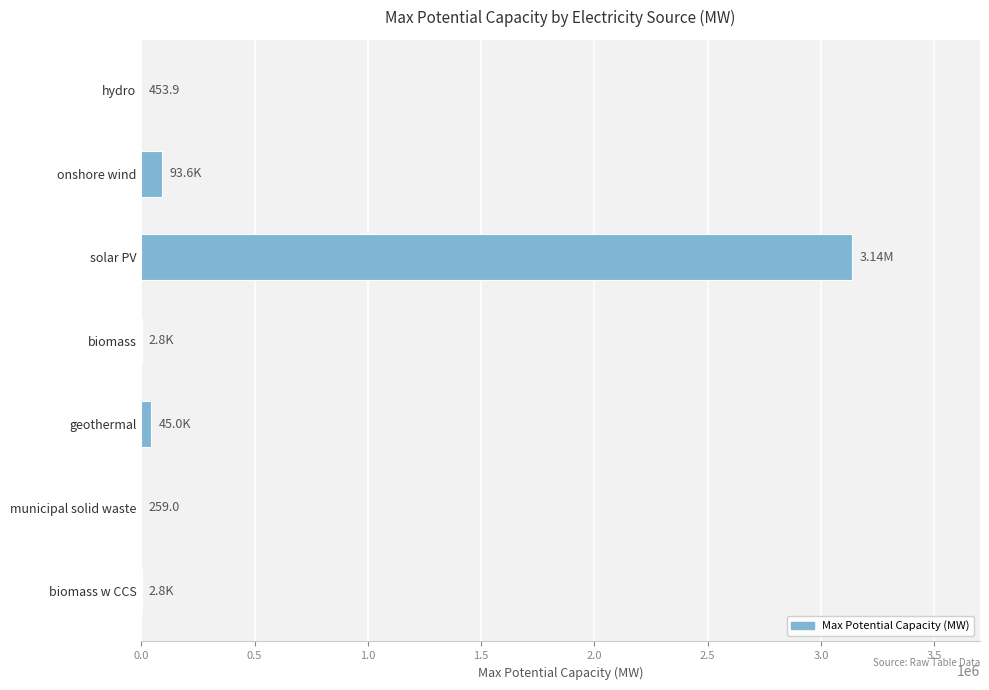

Which label corresponds to the largest value in the chart?

solar PV